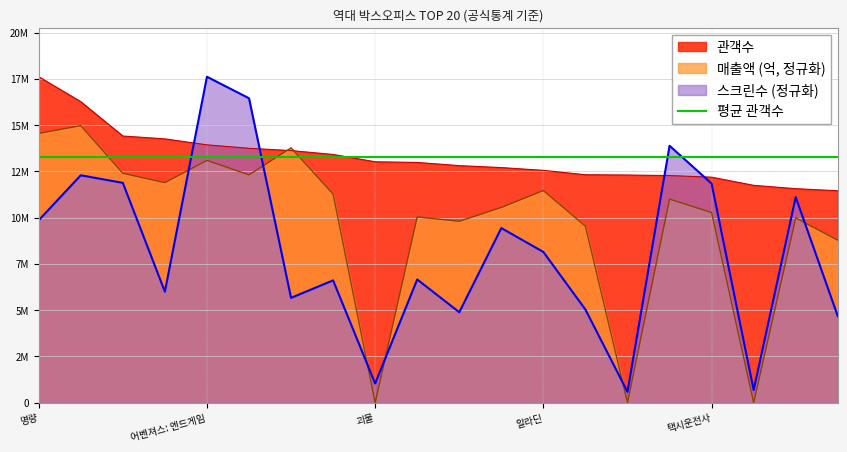

What is the difference between the maximum and second lowest values in the 스크린수 series?

16930258.7